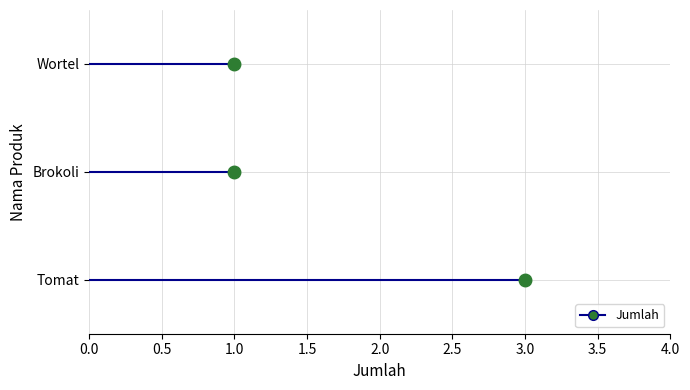

List the labels in order of value, largest first.

Tomat, Brokoli, Wortel